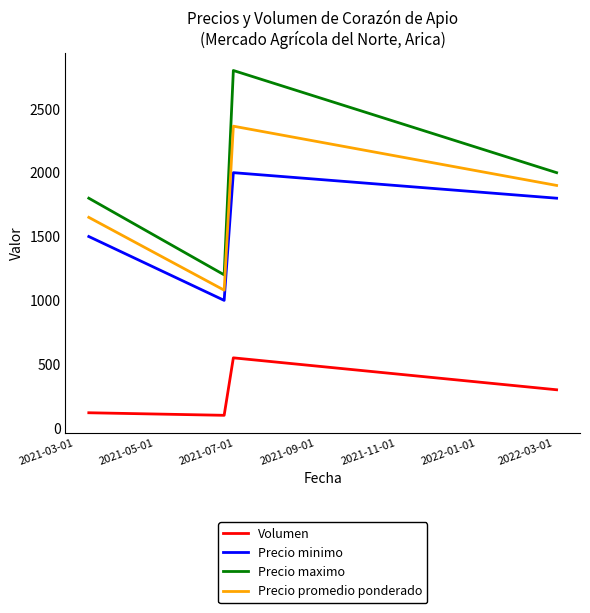

What is the highest value of the Volumen series?

550